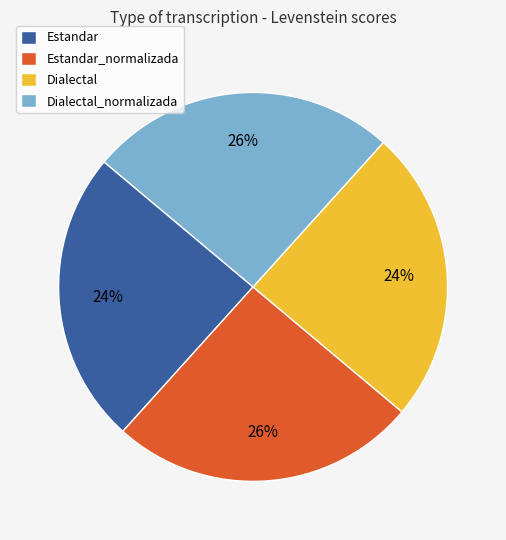

Between Dialectal and Estandar_normalizada, which is larger?

Estandar_normalizada